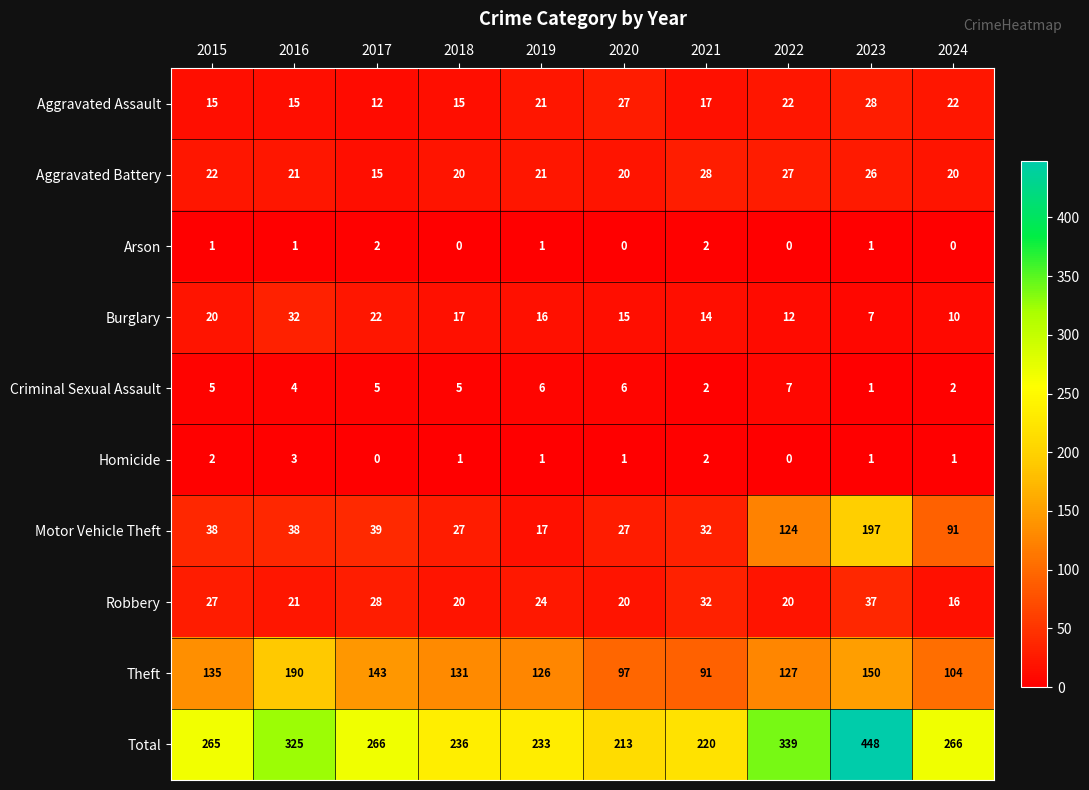

The value of Motor Vehicle Theft at 2023 is 277. True or false?

False